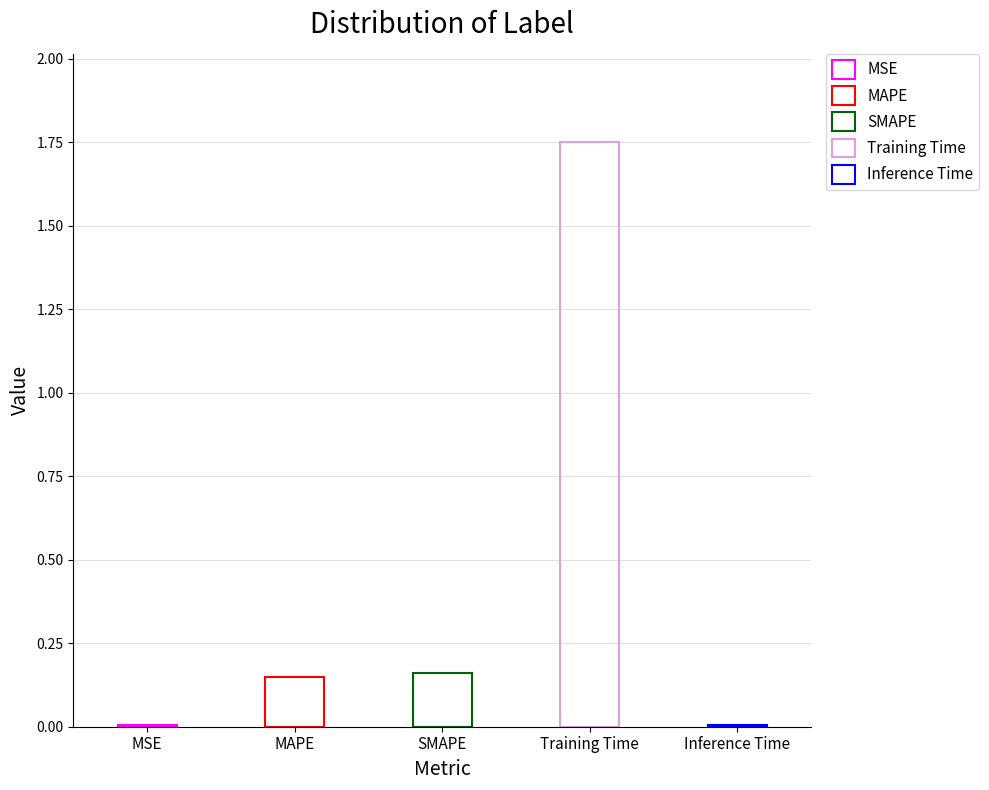

Rank the categories by value from highest to lowest.

Training Time, SMAPE, MAPE, Inference Time, MSE